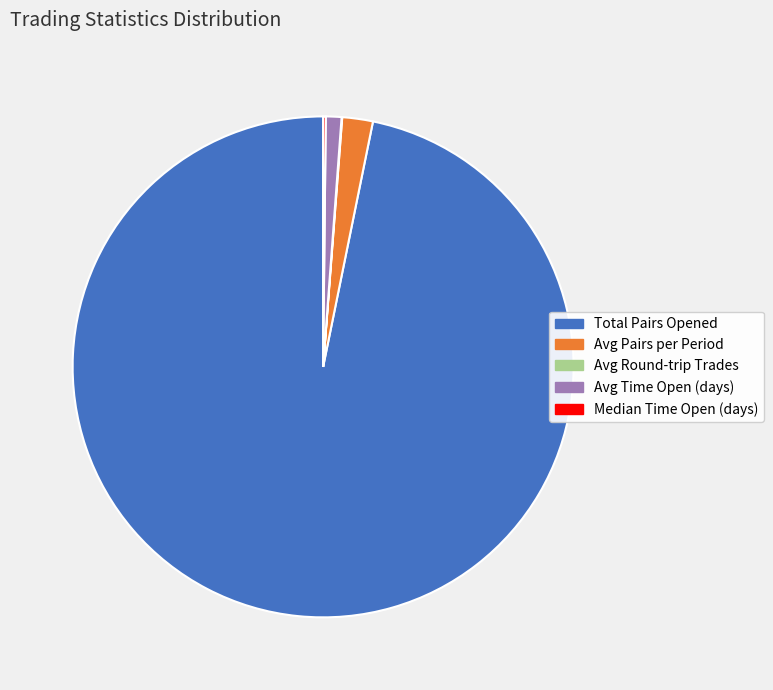

Which has a higher value, Total Pairs Opened or Avg Pairs per Period?

Total Pairs Opened